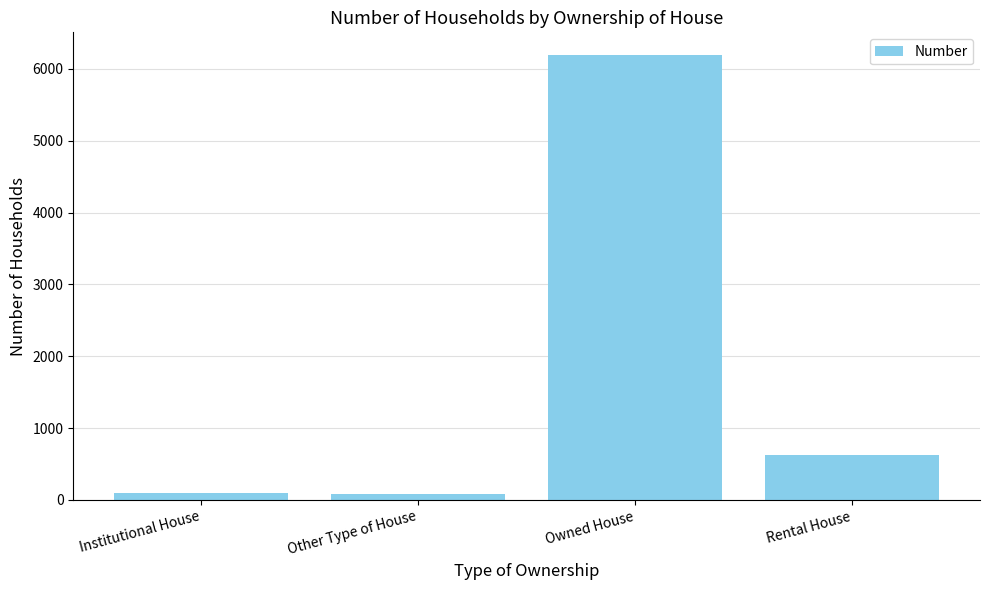

At which category does the chart reach its peak across all series?

Owned House